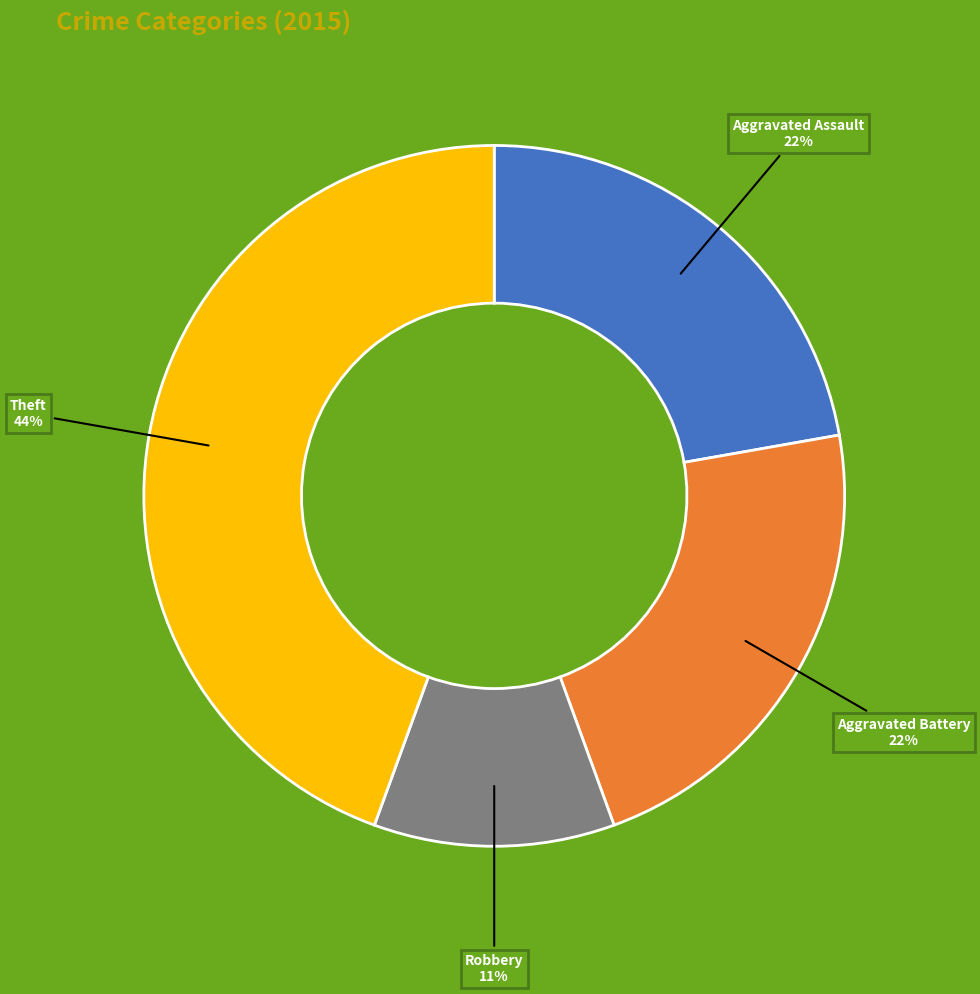

Does any single category account for the majority?

No